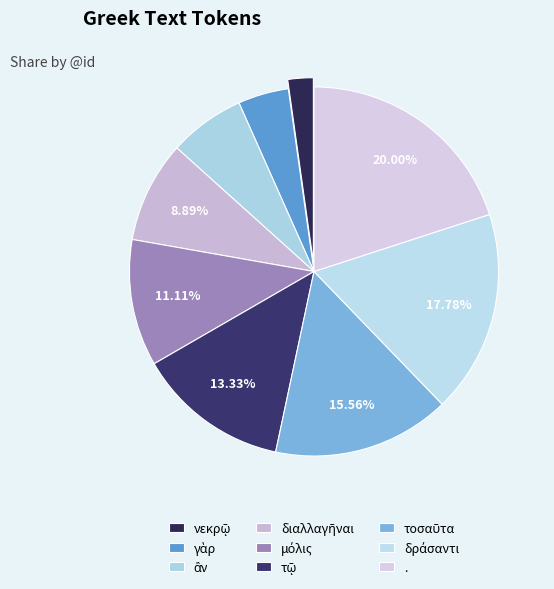

To the nearest percent, what is the difference between the largest and smallest slice percentages?

18%